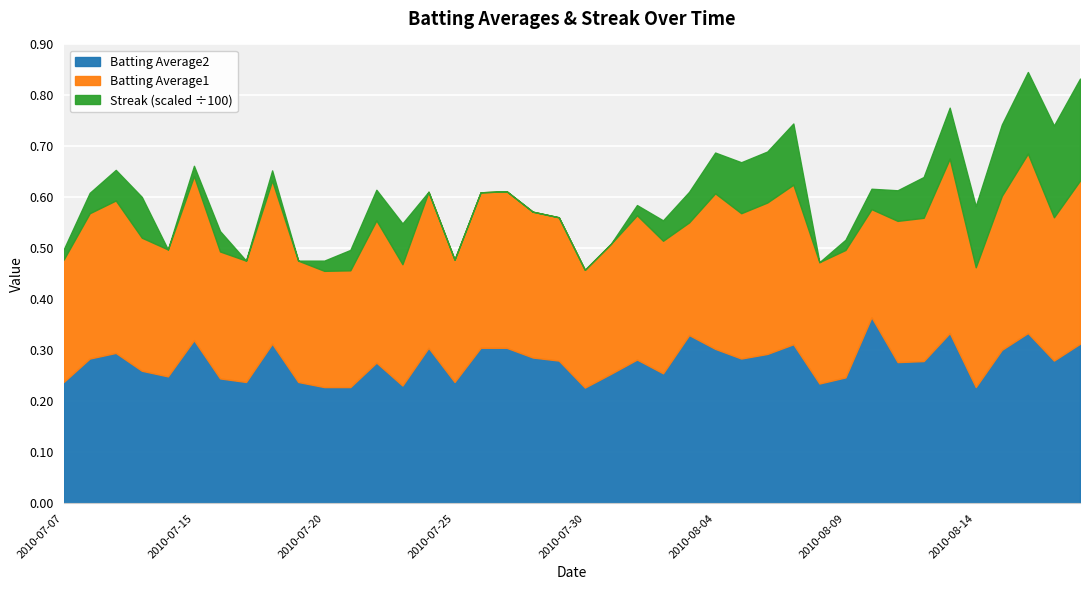

True or false: Streak has a value of 12.0 at 2010-08-14.

True